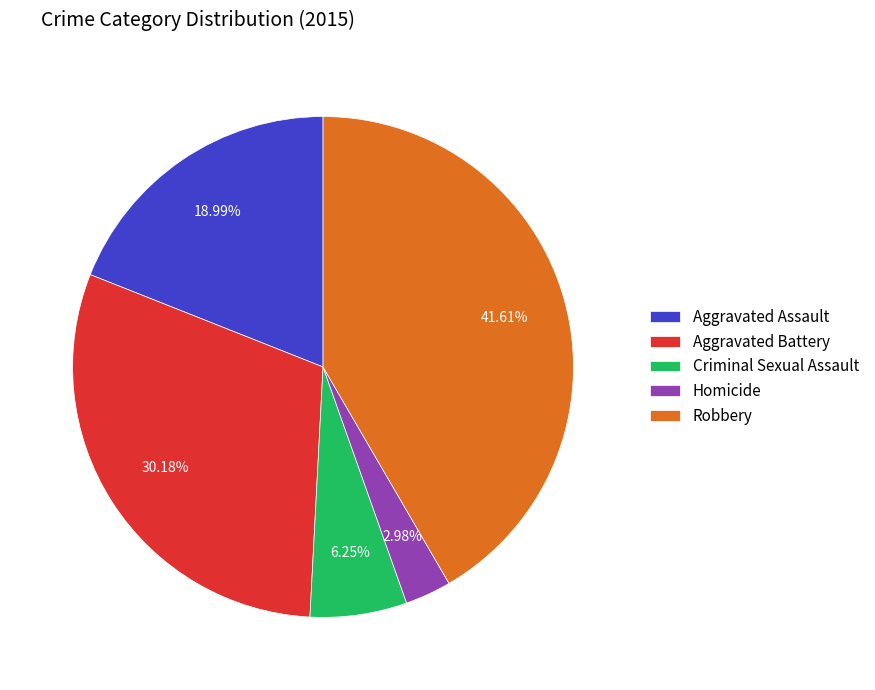

To the nearest percent, what percentage of the pie is Robbery?

42%